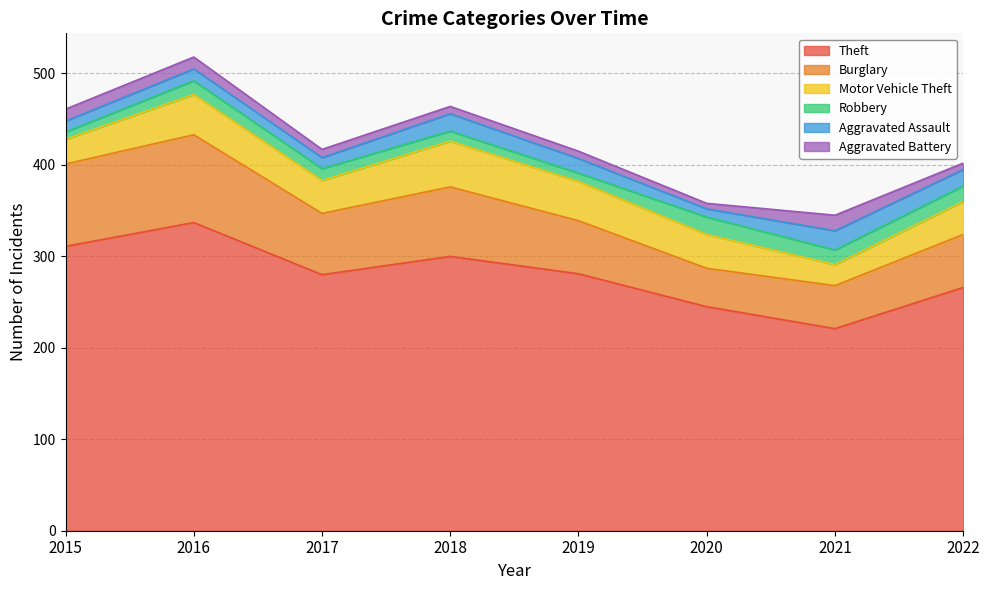

Rank the series at 2016 from lowest to highest value.

Aggravated Assault, Aggravated Battery, Robbery, Motor Vehicle Theft, Burglary, Theft